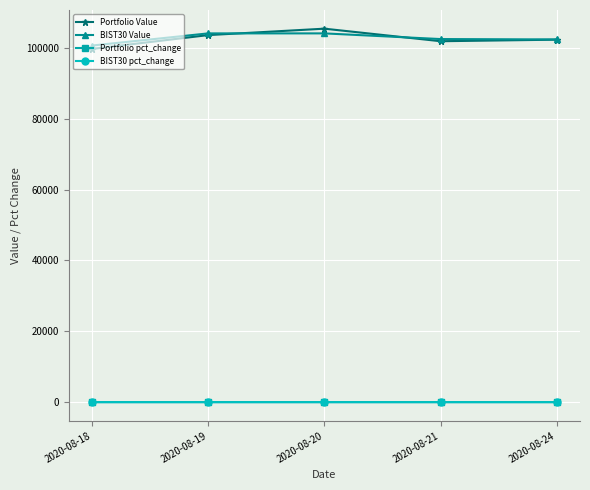

Which series has the widest spread of values?

Portfolio Value